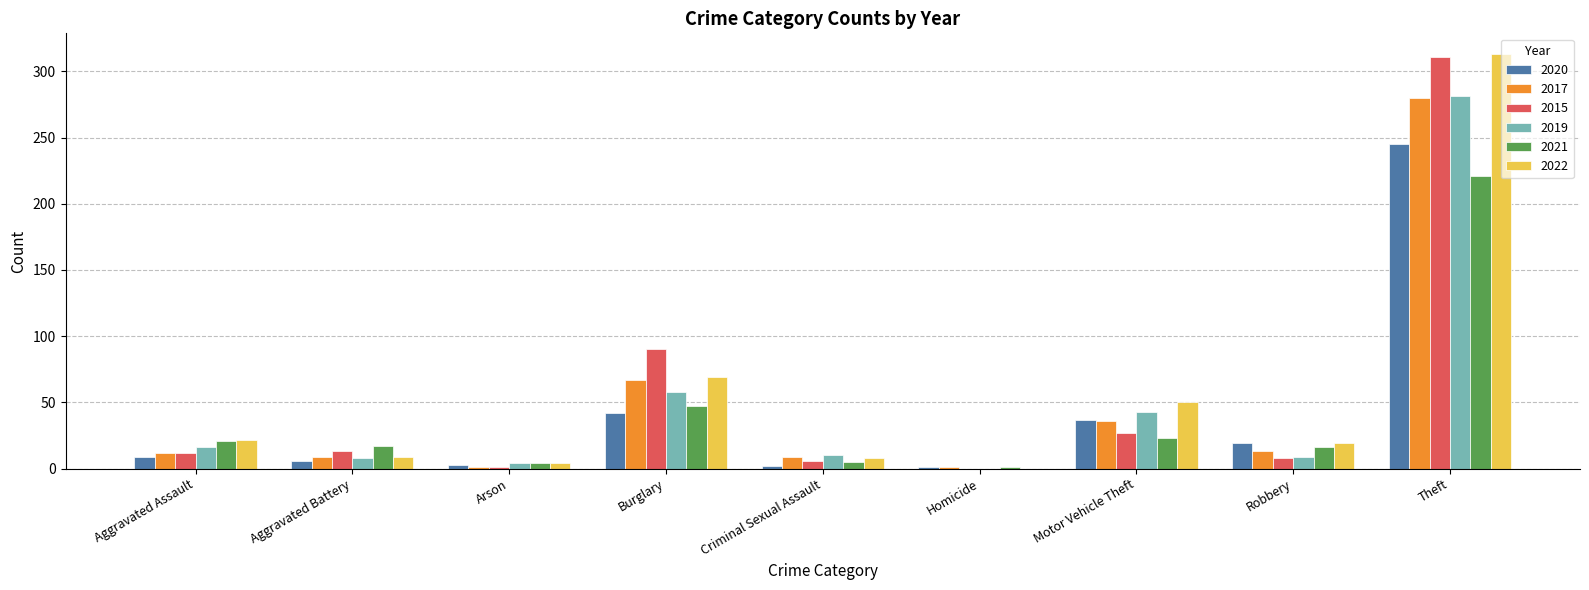

What is the sum of all 2015 values?

468